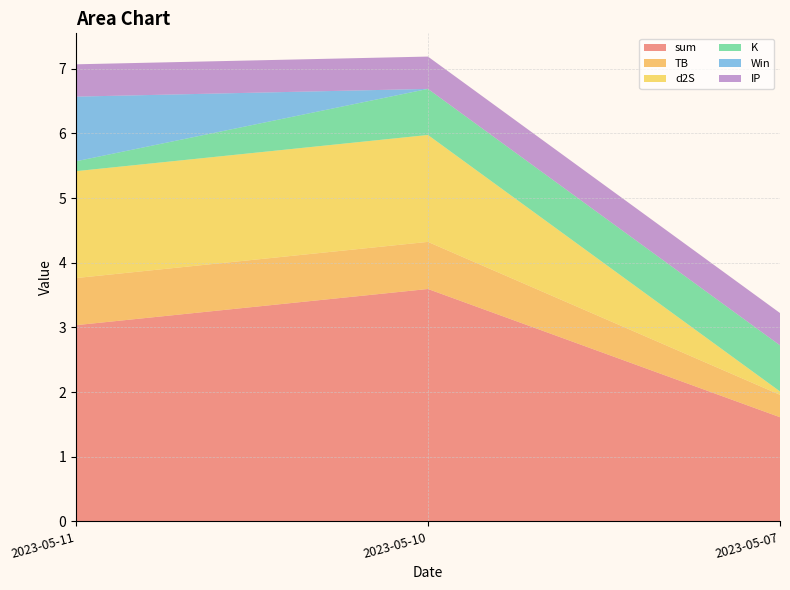

Reading left to right, list all the values displayed in this chart.

sum: 3.0	3.6	1.6
TB: 0.7	0.7	0.3
d2S: 1.7	1.7	0.1
K: 0.2	0.7	0.7
Win: 1.0	0.0	0.0
IP: 0.5	0.5	0.5